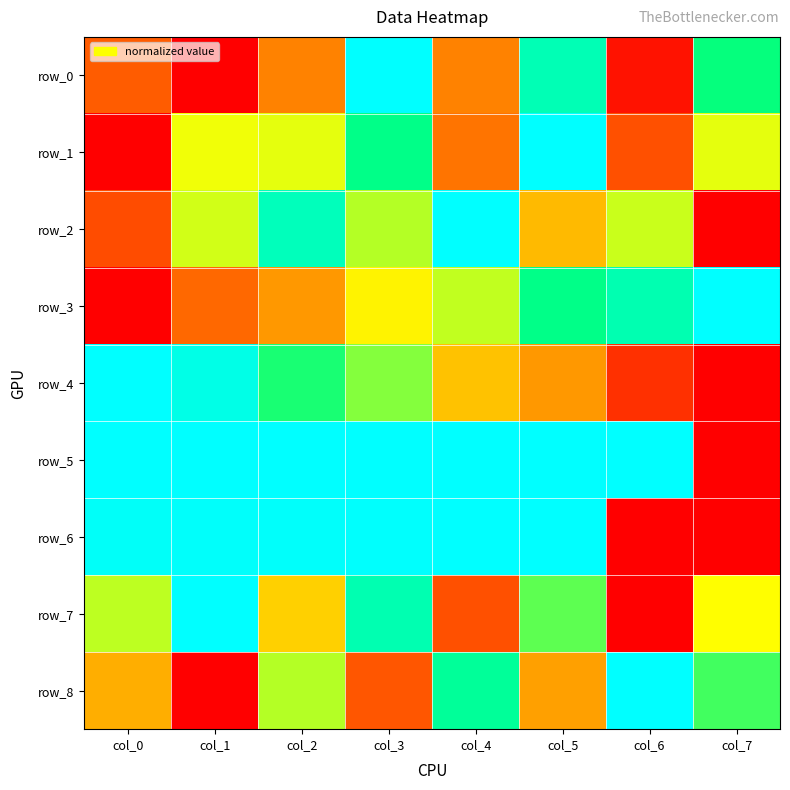

Rank the series at col_0 from lowest to highest value.

row_1, row_3, row_2, row_0, row_8, row_7, row_6, row_4, row_5